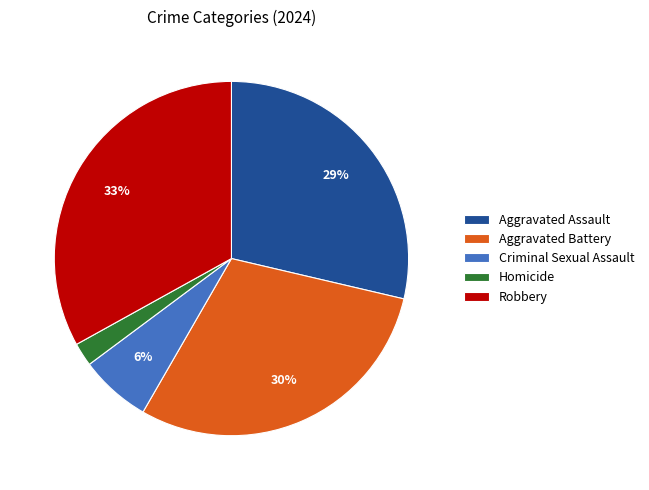

To the nearest percent, what portion does Homicide represent?

2%